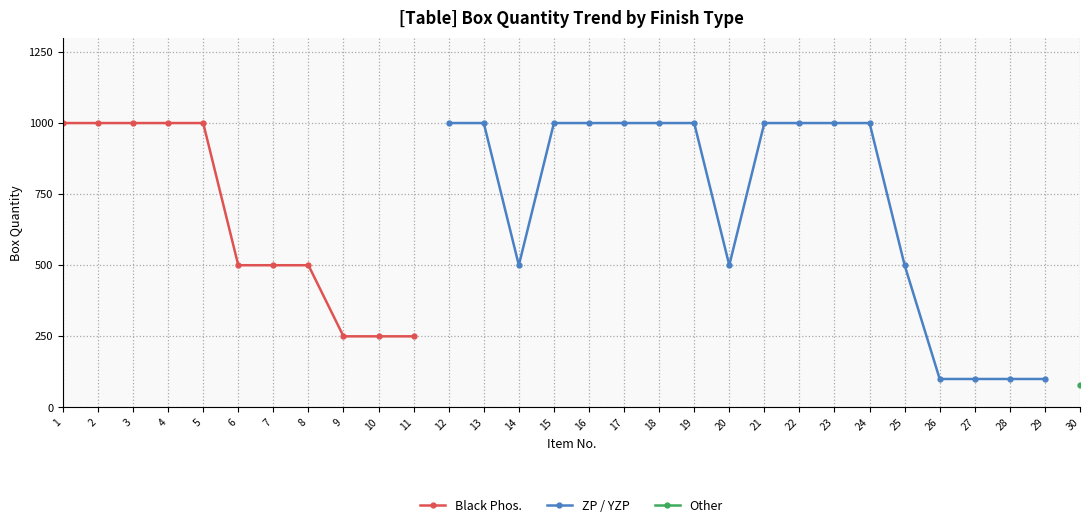

True or false: ZP / YZP and Other cross at least once.

False